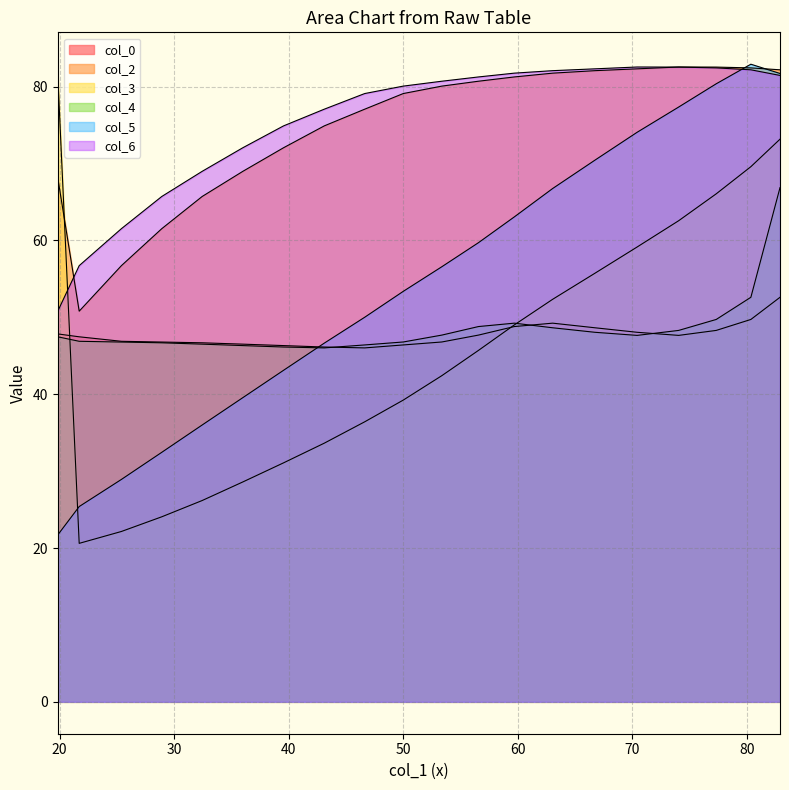

The value of col_0 at 21.23333333 is 24.7. True or false?

False